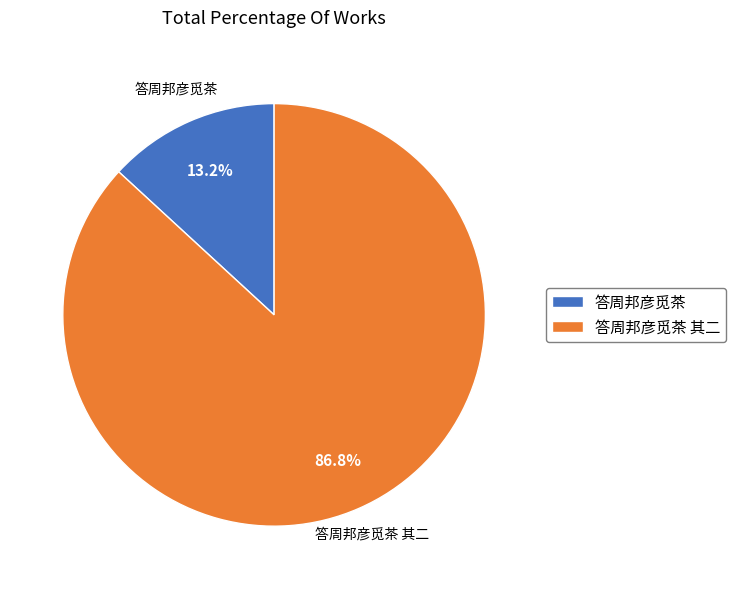

To the nearest percent, what is the average slice percentage?

50%